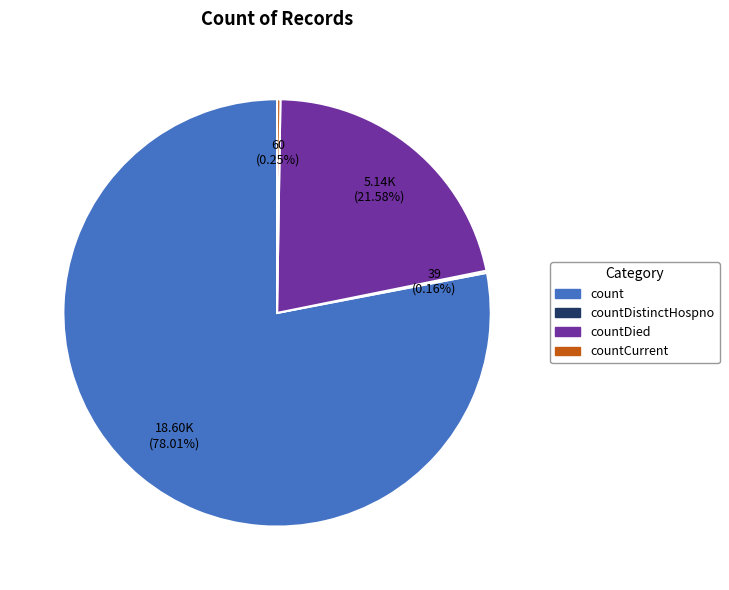

Is there a majority slice in this chart?

Yes